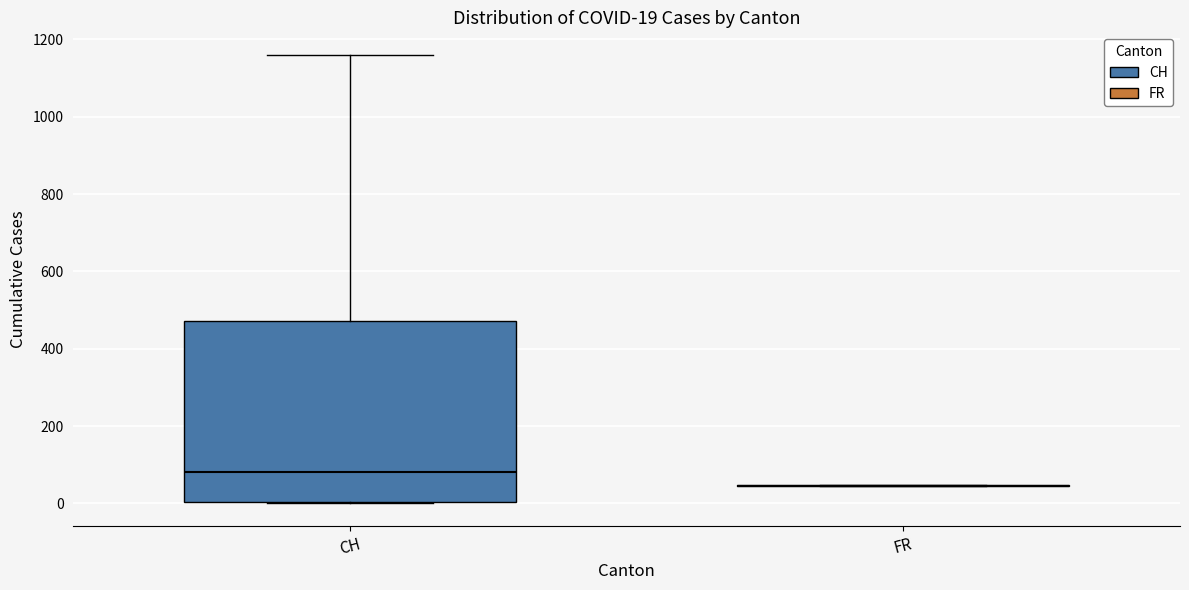

Which box is the tallest, from its lower edge to its upper edge?

CH